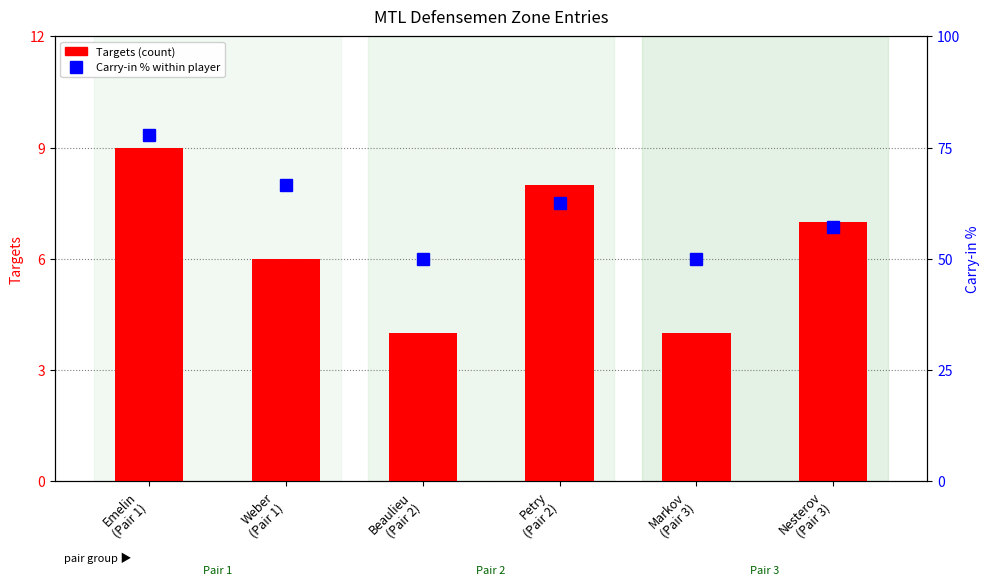

List the series in order of their overall mean, highest first.

Carry-in % within player, Targets